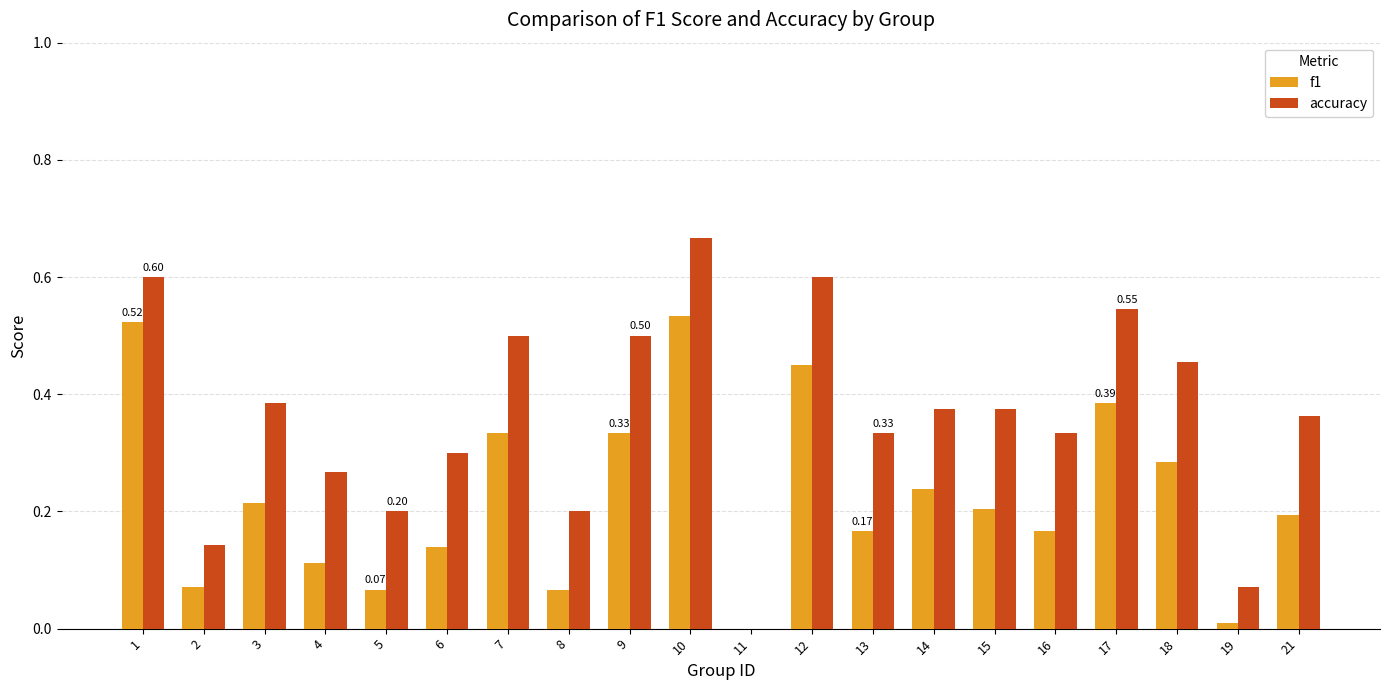

At which label is accuracy closest to 0?

11